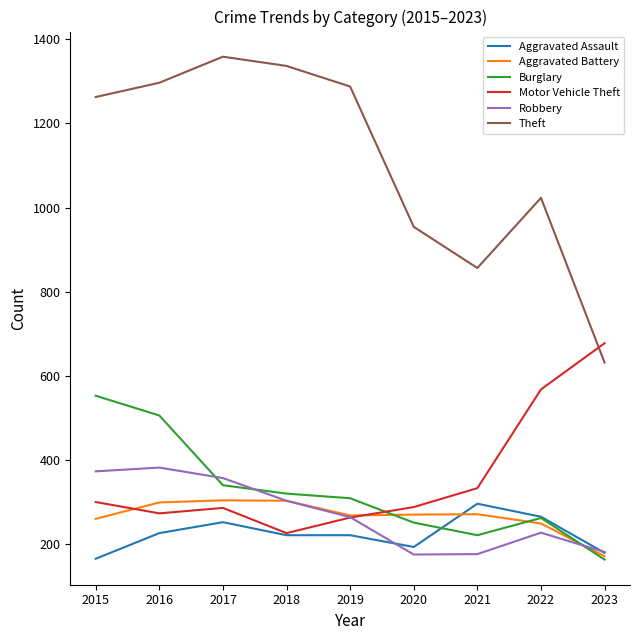

What is the minimum value for Aggravated Battery?

170